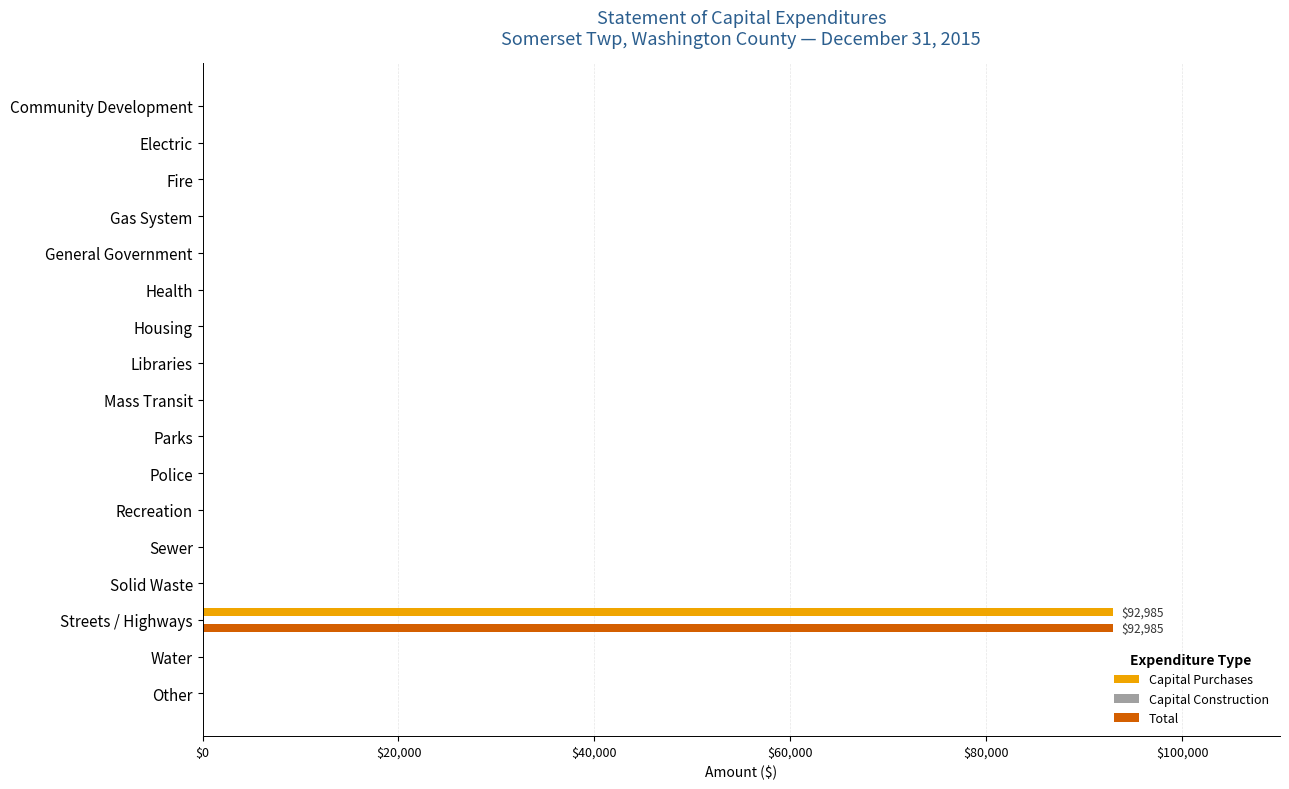

True or false: Total has a value of 0 at Other.

True